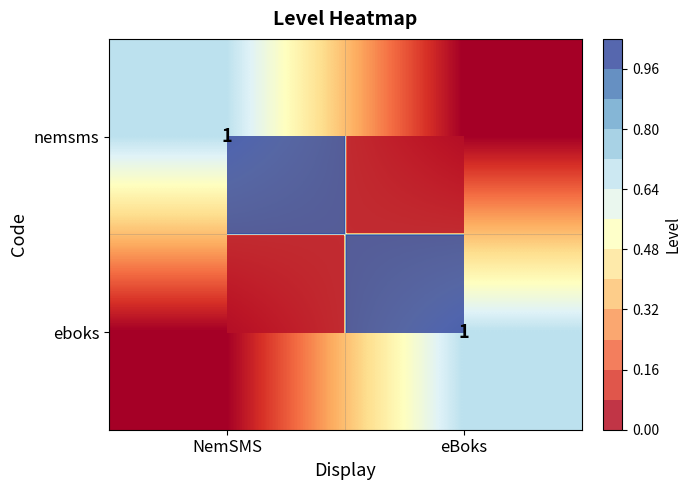

How many eboks values are between 0 and 1?

2